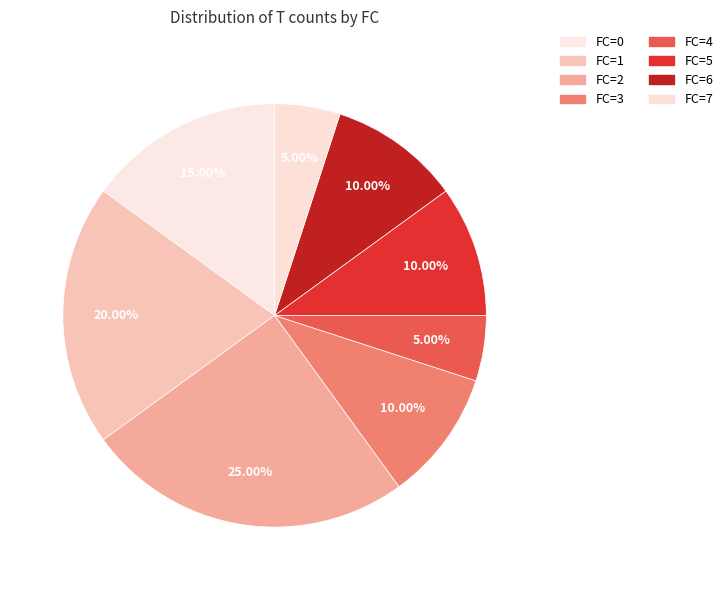

How many slices are in this pie chart?

8